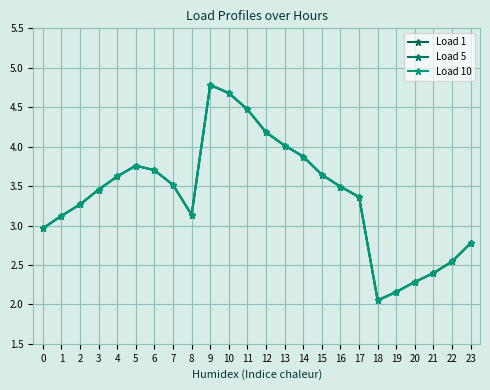

Does the chart display data point markers on the line(s)?

Yes